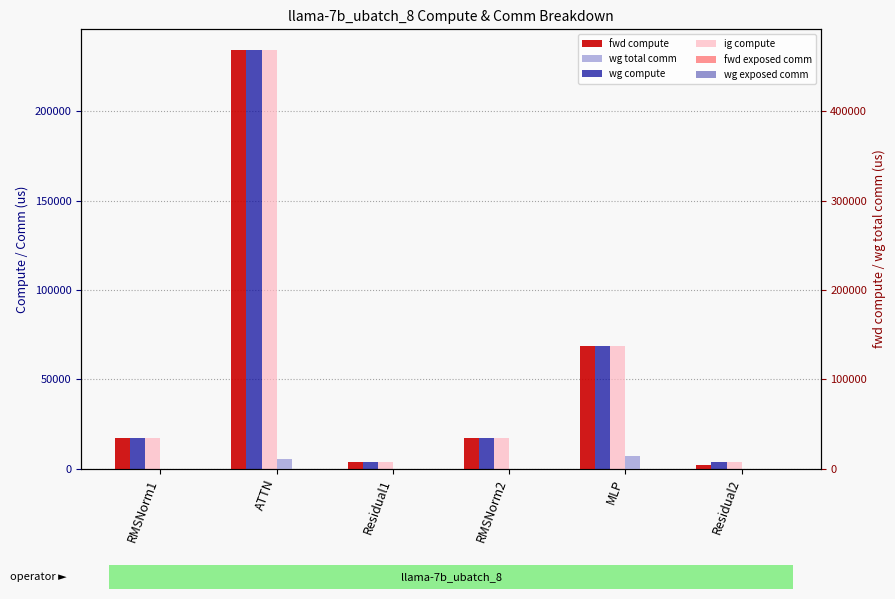

List the series in order of their peak value, highest first.

fwd compute, wg compute, ig compute, wg total comm, fwd exposed comm, wg exposed comm